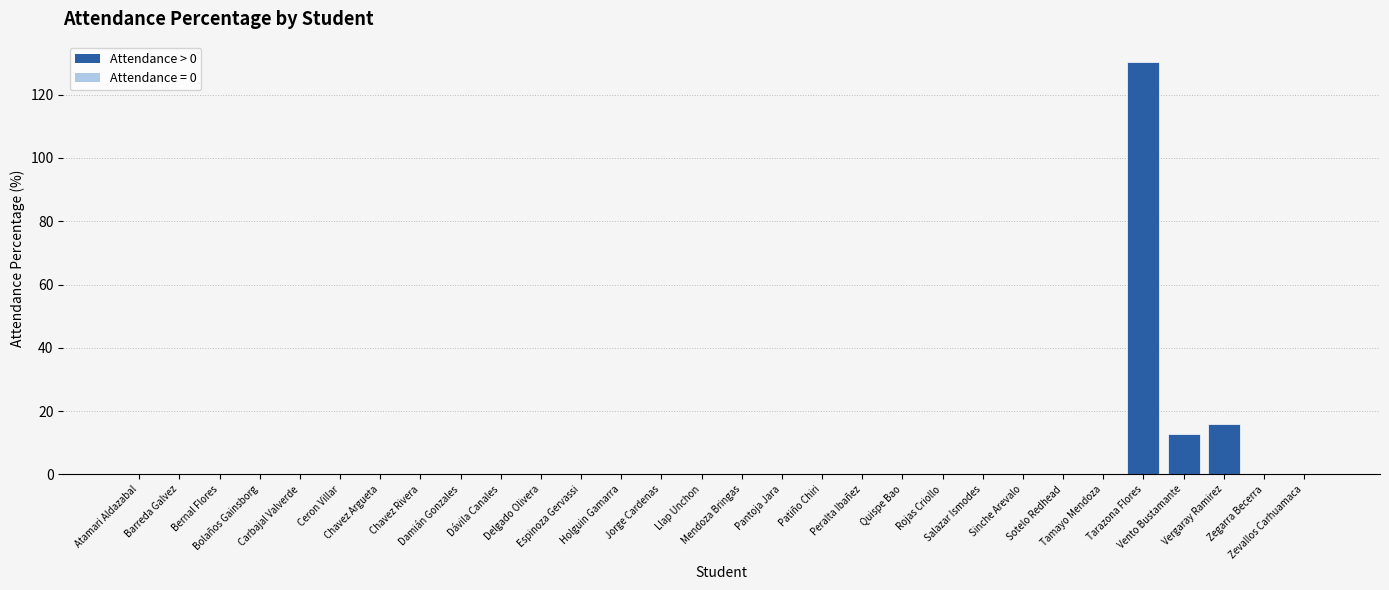

What is the greatest value displayed?

130.2